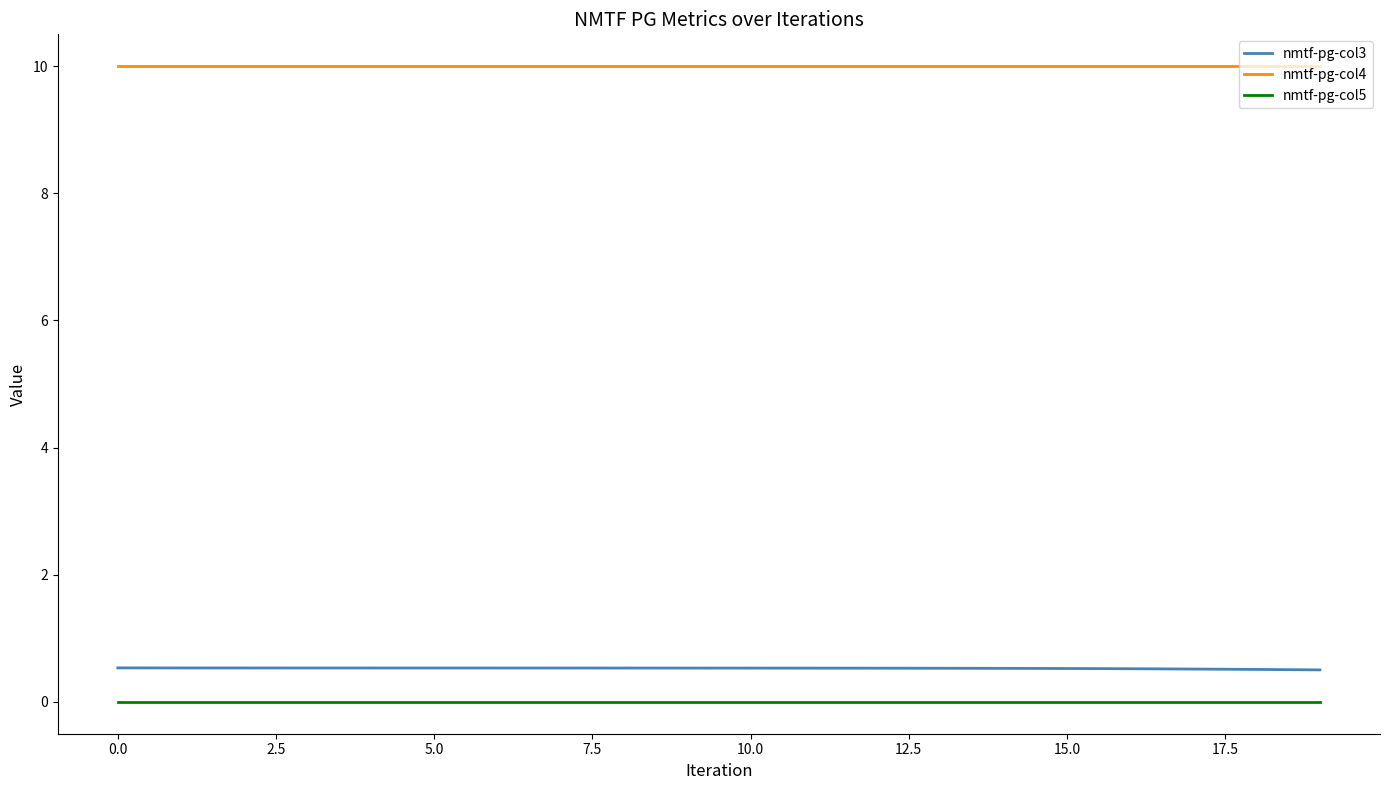

Rank the series by their maximum value, from highest to lowest.

nmtf-pg-col4, nmtf-pg-col3, nmtf-pg-col5